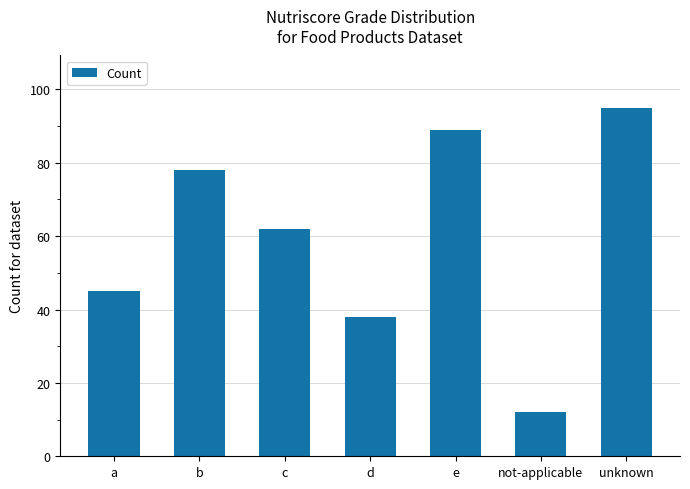

Reading left to right, transcribe all the data shown in this chart.

a=45	b=78	c=62	d=38	e=89	not-applicable=12	unknown=95